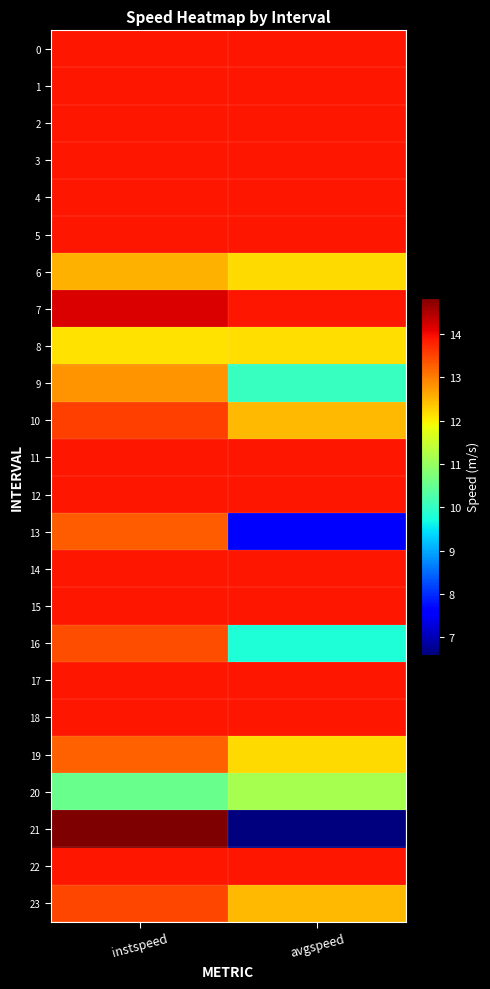

Which category has the lowest value across all series?

avgspeed